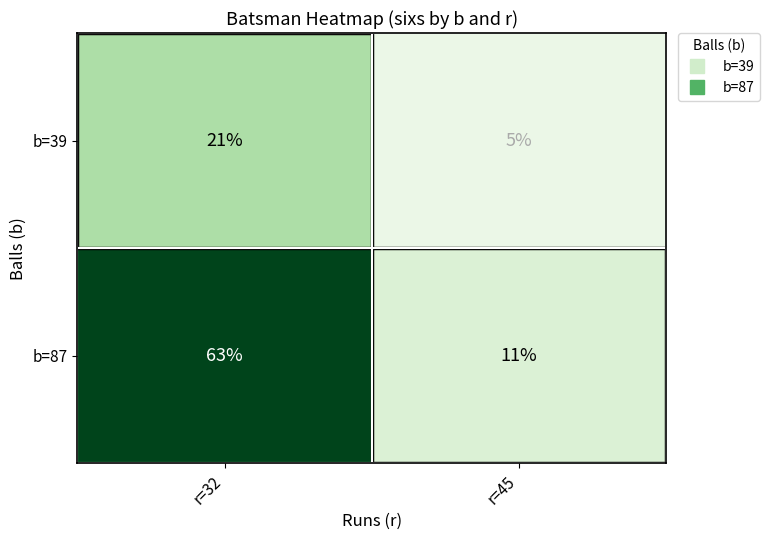

Rank the categories by b=87 value from lowest to highest.

r=45, r=32